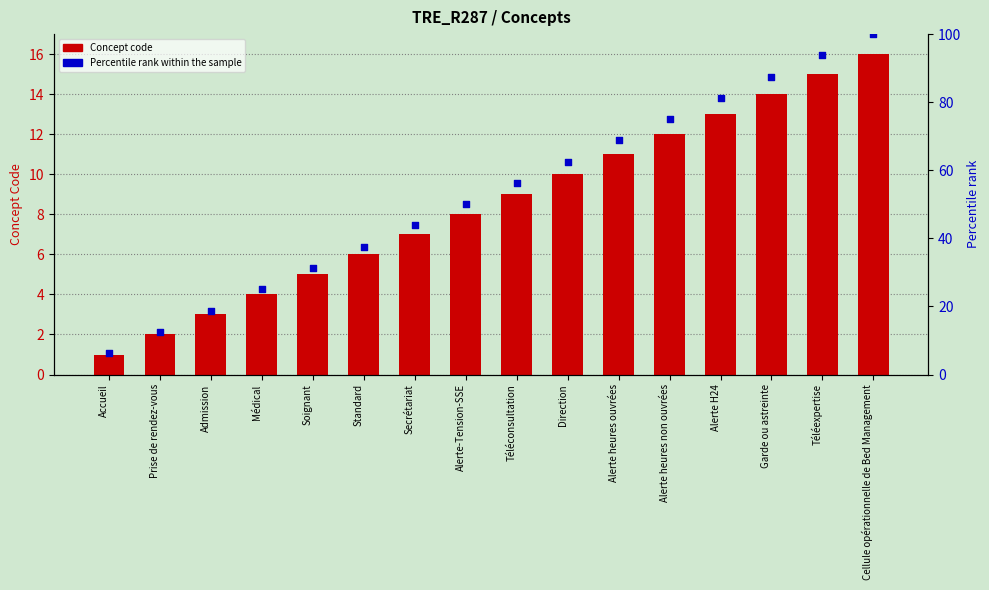

Is the value of Percentile rank at Direction greater than the value of Concept code at Standard?

Yes